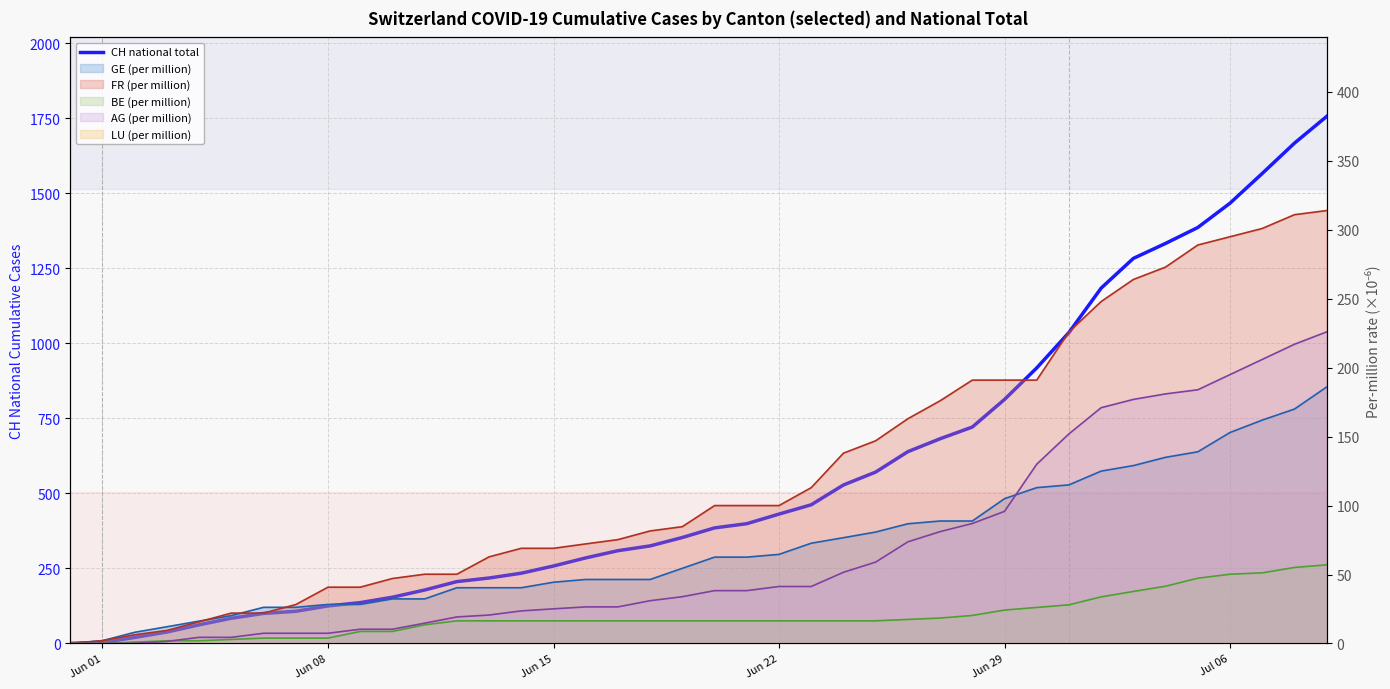

At which category does the chart reach its minimum across all series?

Jun 01